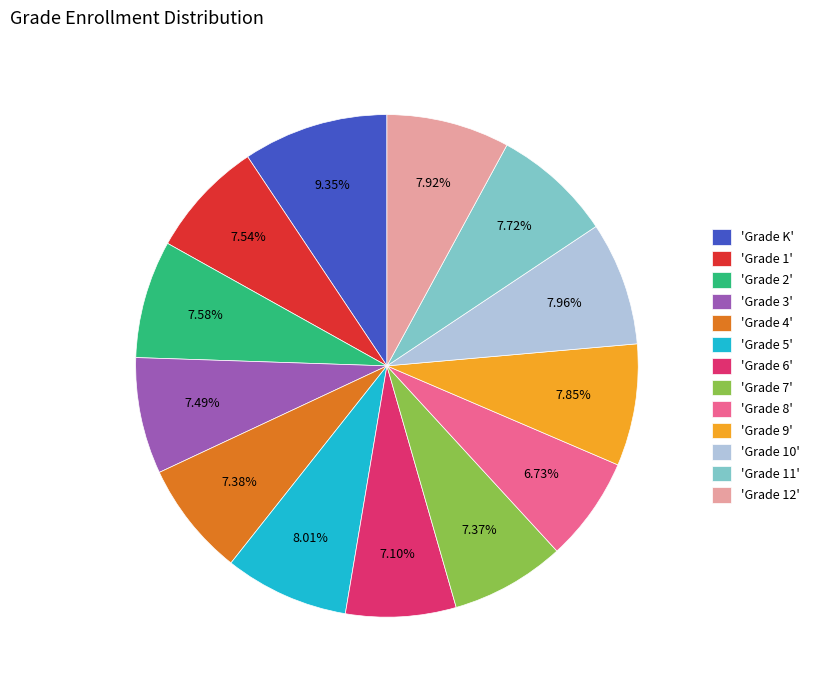

Is there any slice that represents more than half of the pie?

No